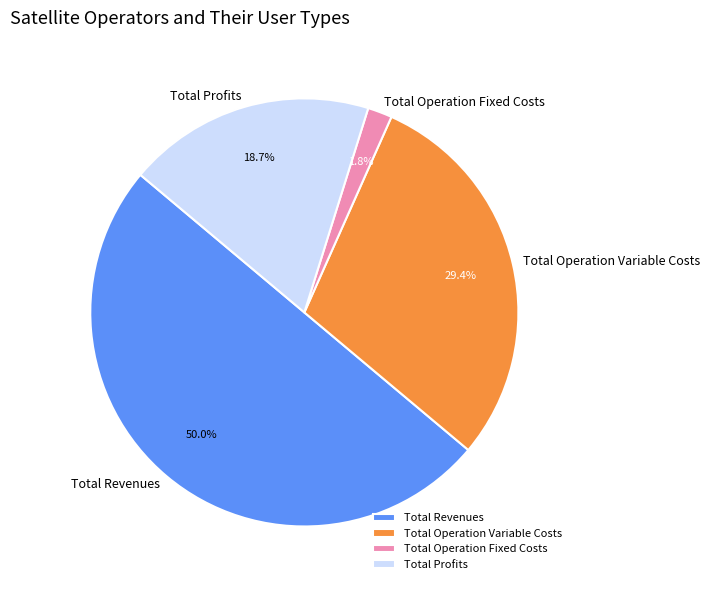

Is the sum of Total Profits and Total Revenues greater than half?

Yes